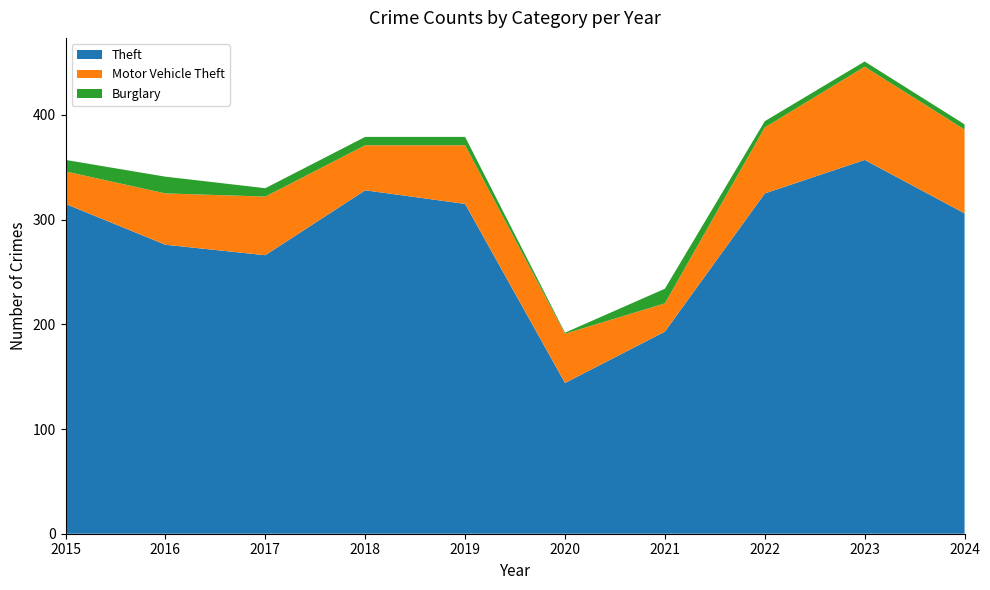

Reading left to right, what are all the values shown in this chart?

Theft: 315	276	266	328	315	144	193	325	357	306
Motor Vehicle Theft: 31	49	56	43	56	47	27	63	89	80
Burglary: 11	16	8	8	8	1	14	6	5	5